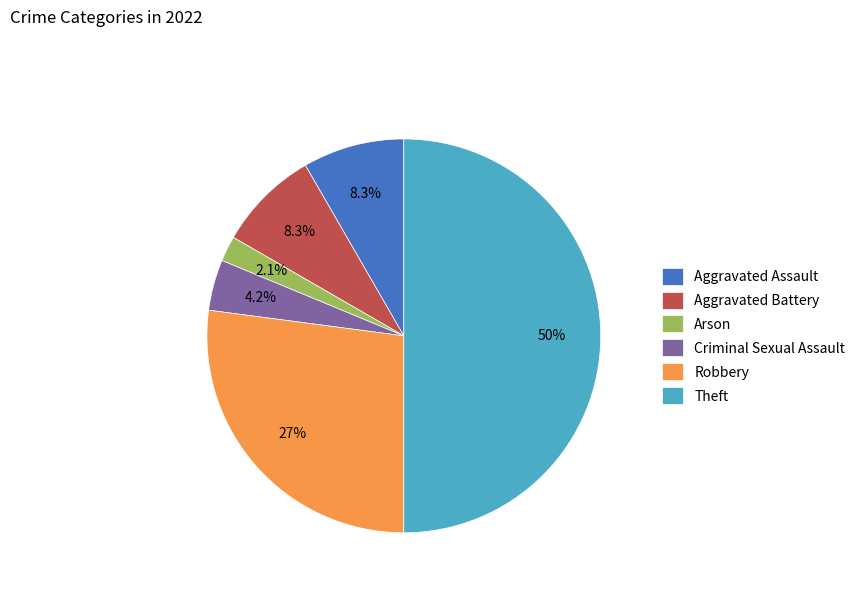

Does Criminal Sexual Assault account for over 50% of the chart?

No